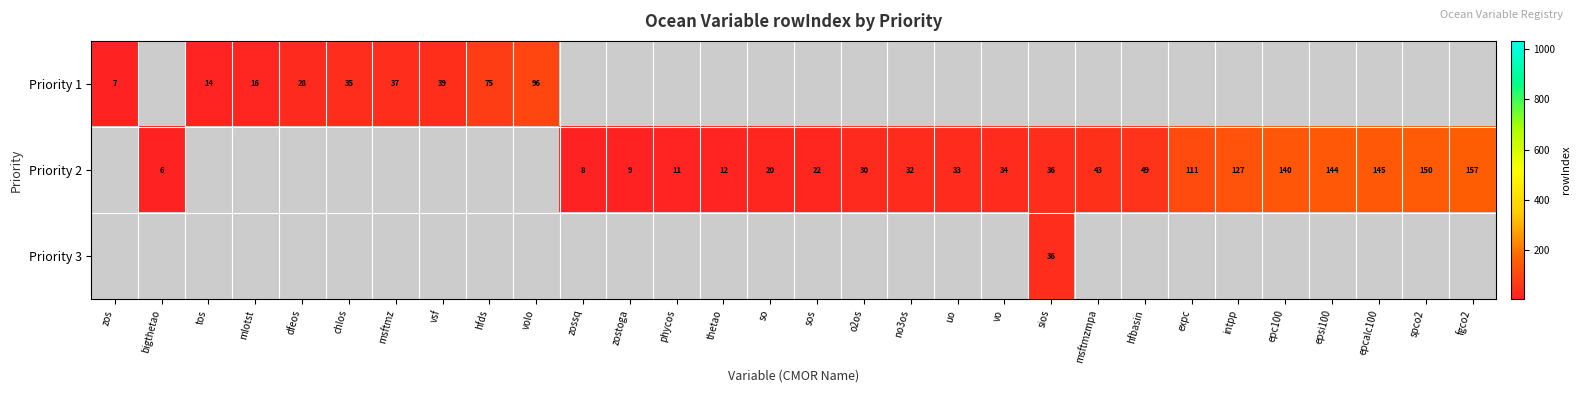

The value of Priority 2 at expc is 151. True or false?

False